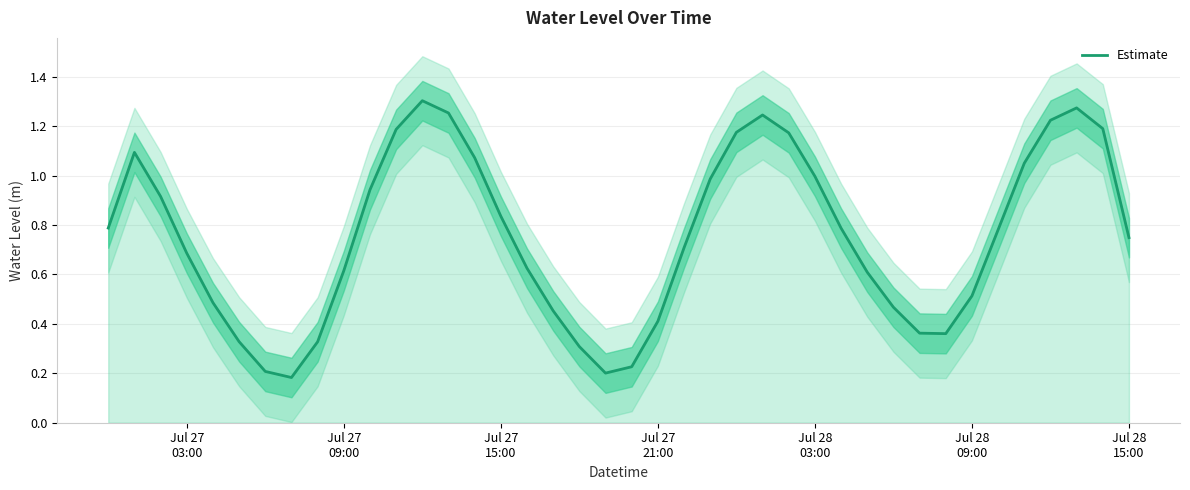

What is the minimum value shown in the chart?

0.2